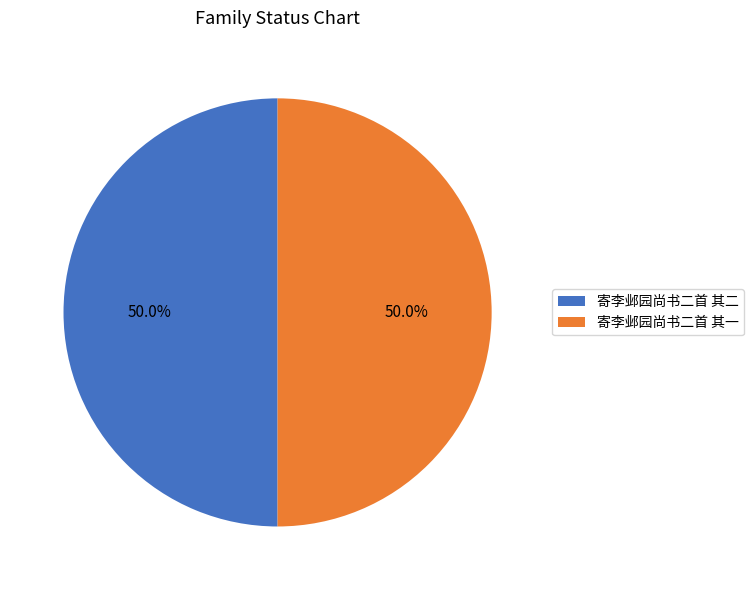

Approximately how many times larger is the value at 寄李邺园尚书二首 其二 compared to 寄李邺园尚书二首 其一?

1.0